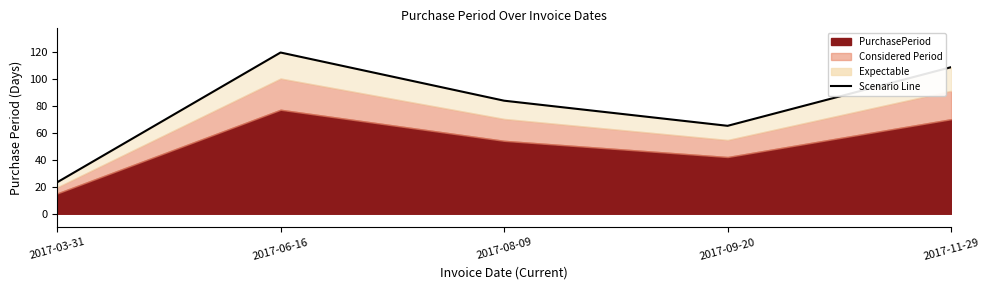

Approximately how many times larger is the value at 2017-06-16 compared to 2017-03-31?

5.1